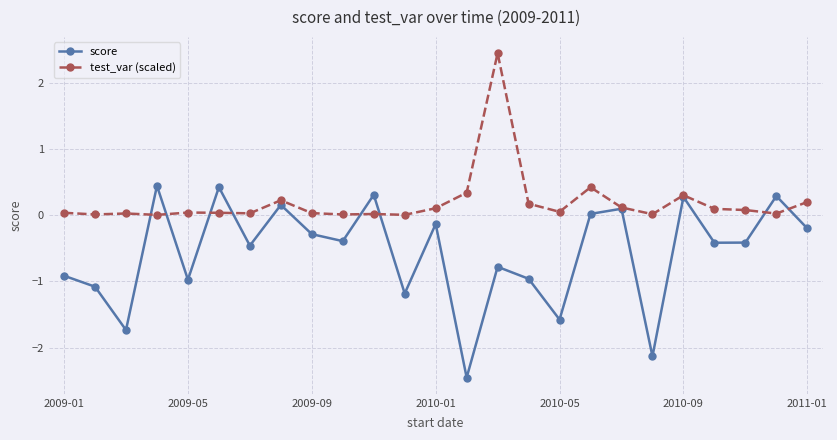

Which series has the largest total across all categories?

test_var (scaled)